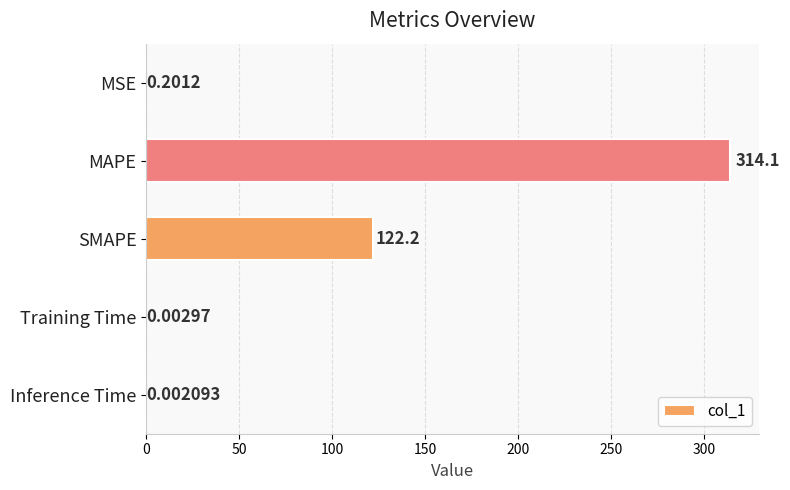

Between Inference Time and Training Time, which is larger?

Training Time